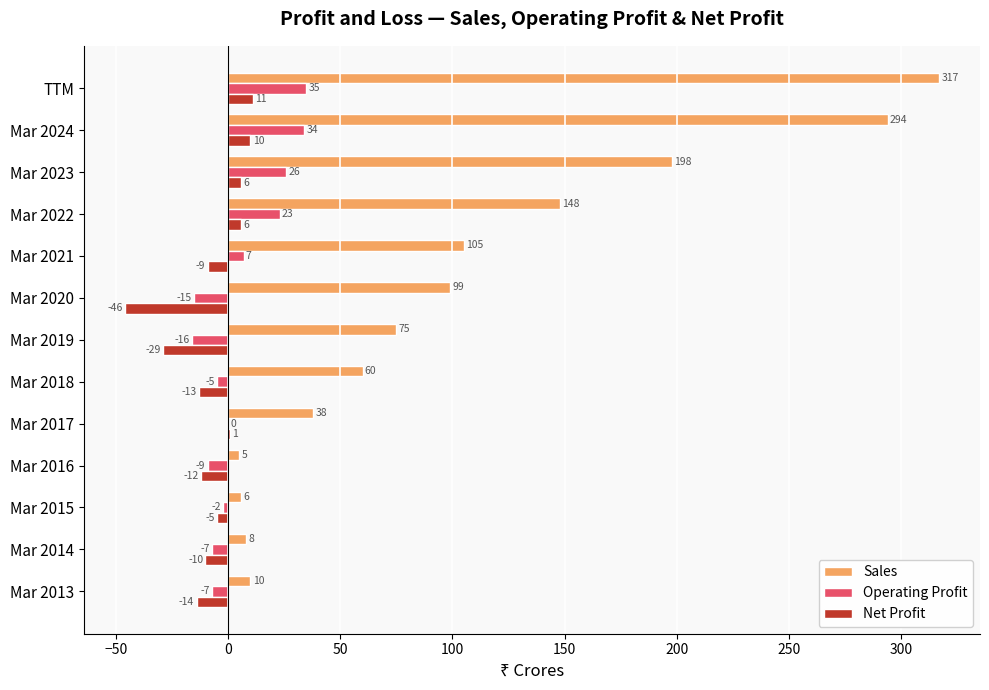

Which series has the largest range (max minus min)?

Sales